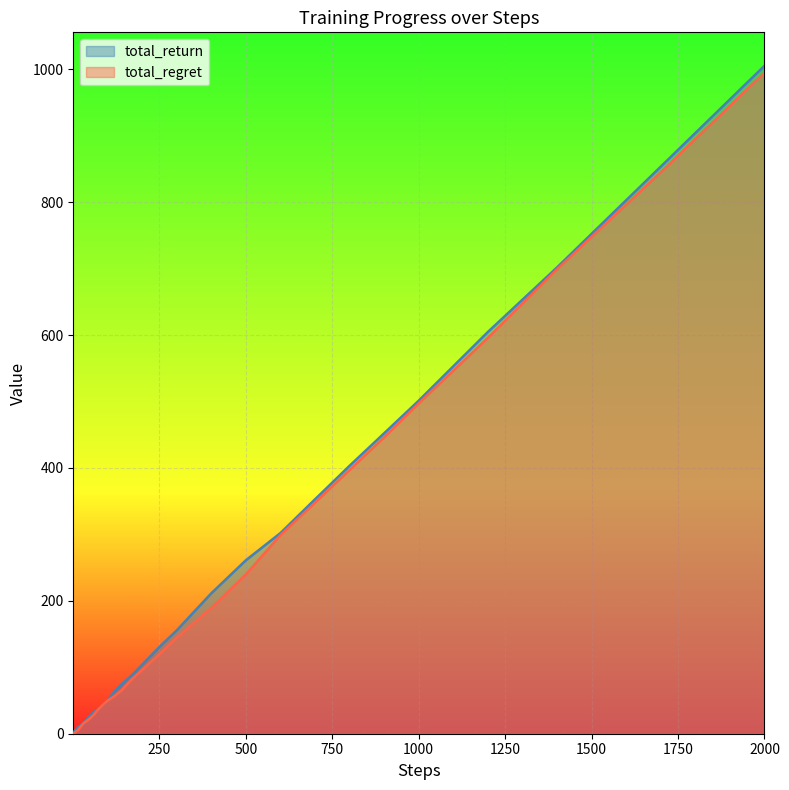

At which category is the sum across all series the highest?

2000